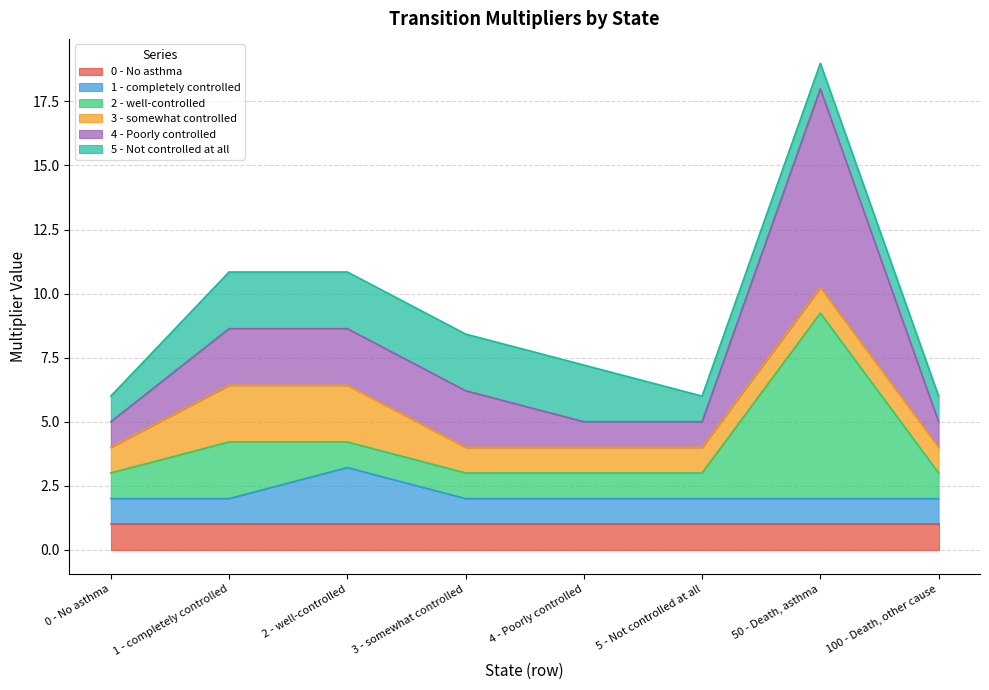

Is it true that 0 - No asthma equals 1.0 at 0 - No asthma?

True